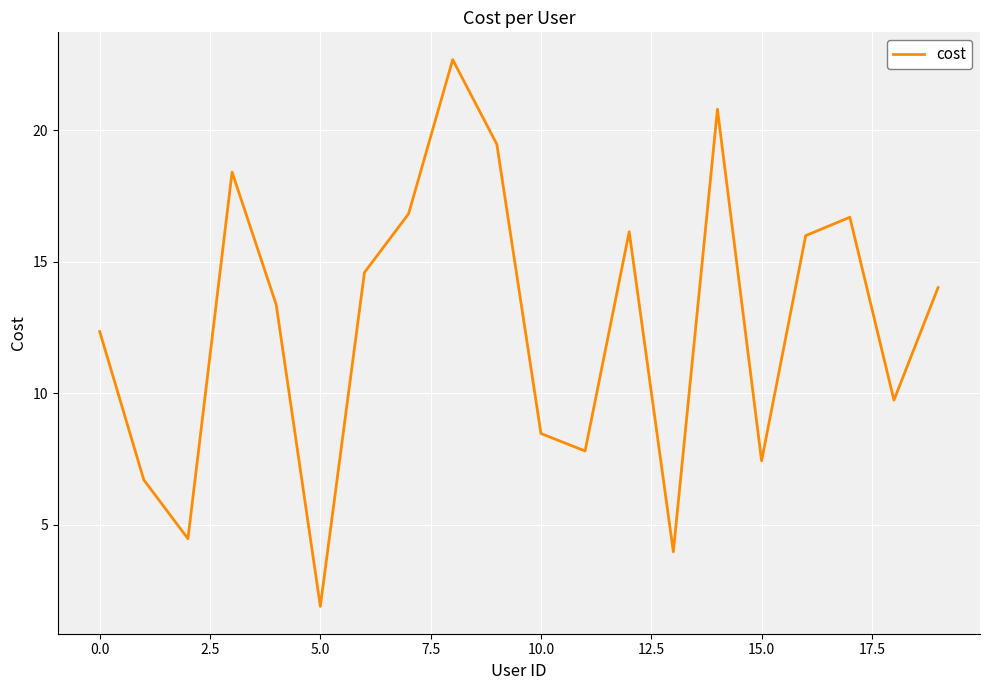

What is the greatest value displayed?

22.7